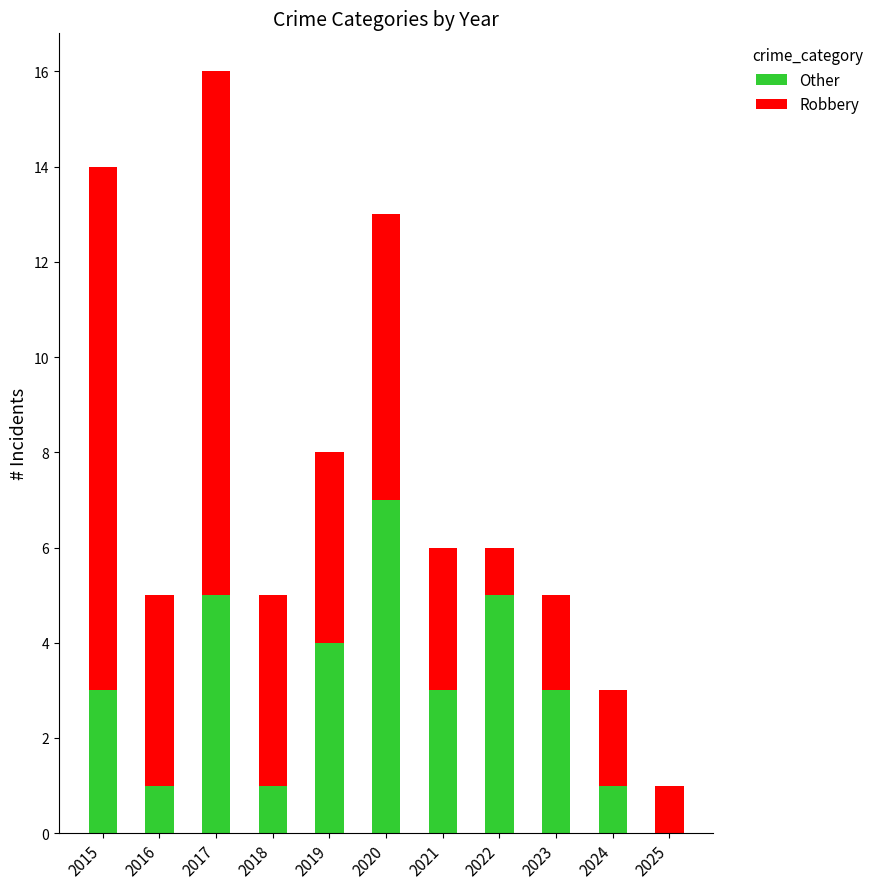

What is the maximum value for Other?

7